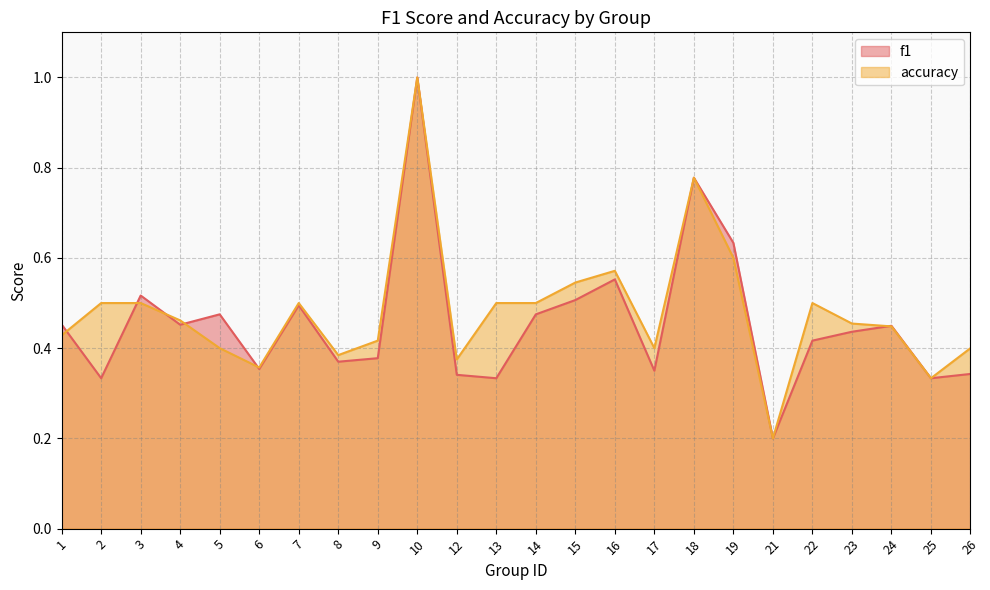

At which label does accuracy reach its peak?

10